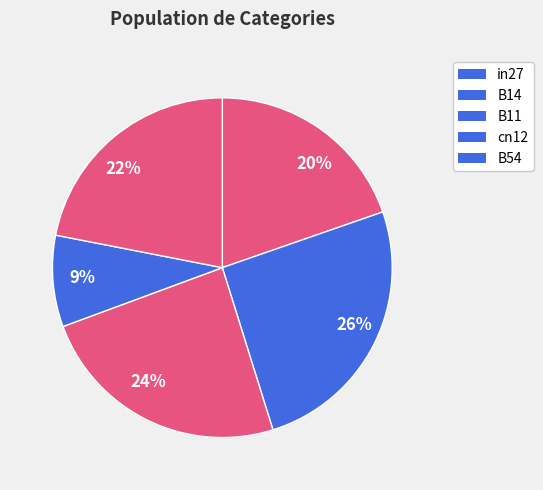

To the nearest percent, what is the average slice percentage?

20%